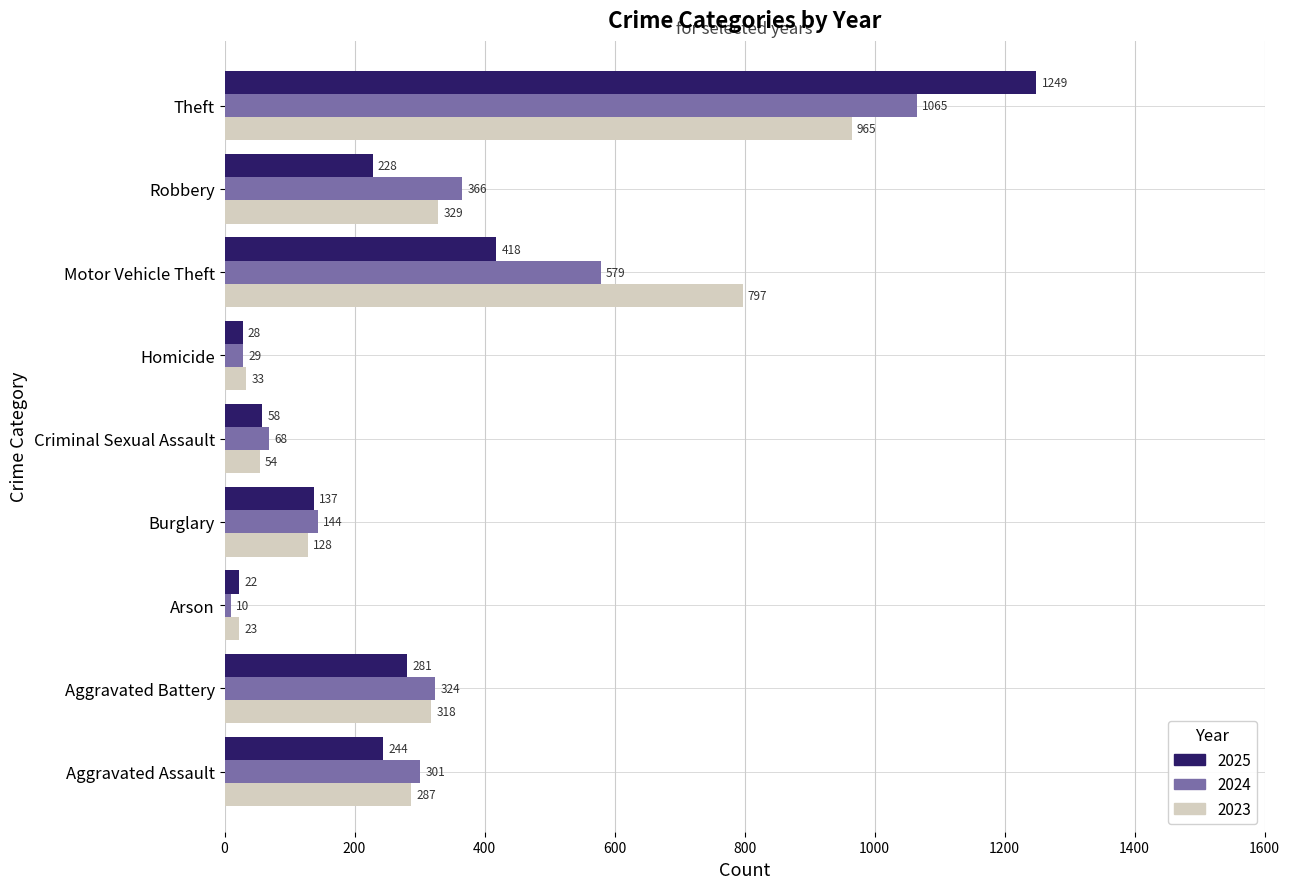

At which category is the sum across all series the highest?

Theft